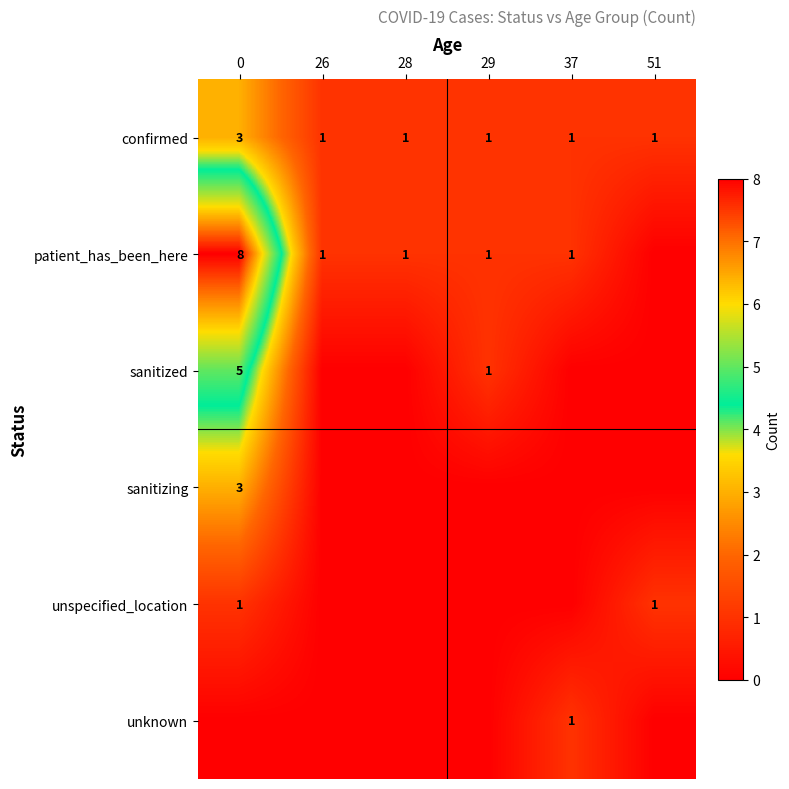

Which label corresponds to the smallest value in the chart?

51